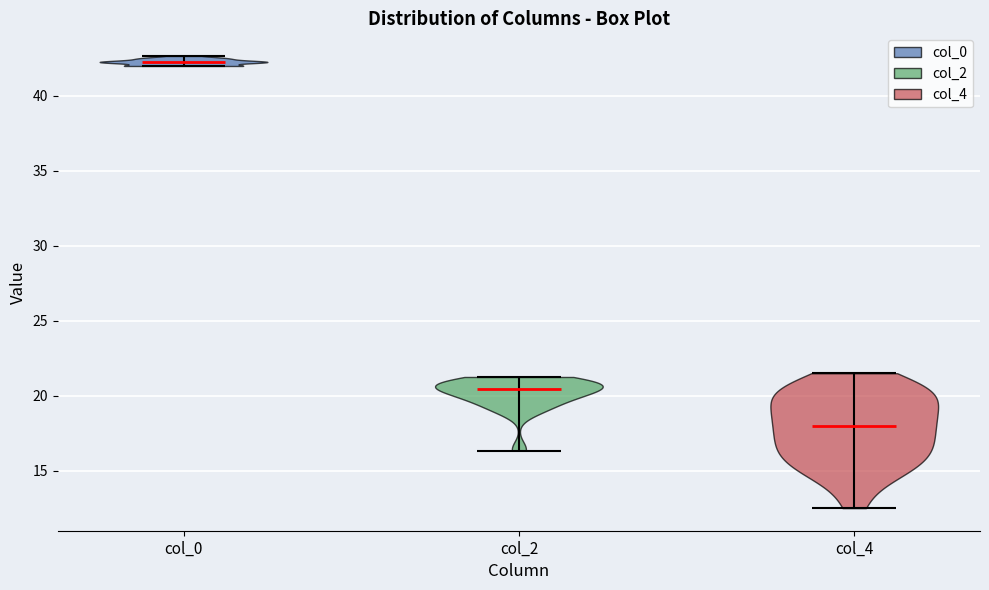

Reading left to right, read every violin against the y-axis: where its median line is, and the lowest and highest points it reaches. The values are not printed on the chart, so give them approximately, as read against the axis.

col_0: median line 42.5, lowest point 42.0, highest point 42.5
col_2: median line 20.5, lowest point 16.5, highest point 21.5
col_4: median line 18.0, lowest point 12.5, highest point 21.5